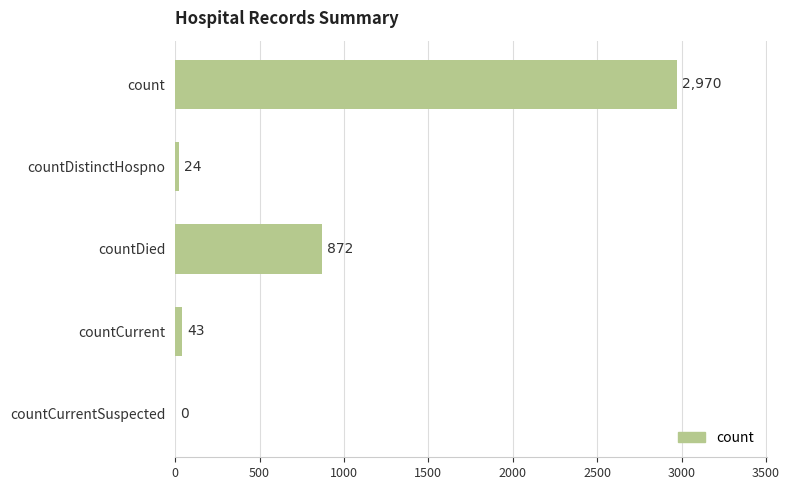

Reading top to bottom, what are all the values shown in this chart?

count=2970	countDistinctHospno=24	countDied=872	countCurrent=43	countCurrentSuspected=0